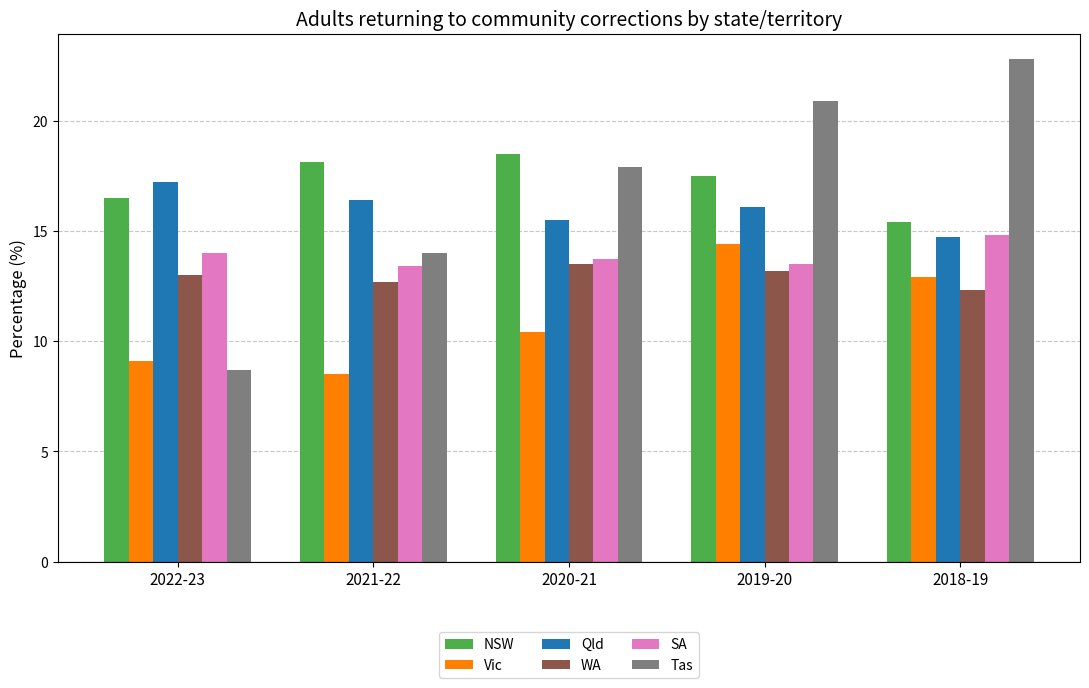

What is the label of the 4th bar from the left?

2019-20